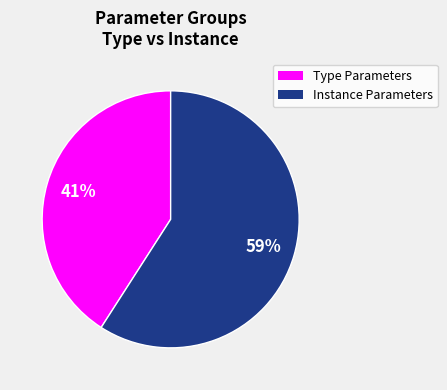

To the nearest percent, what is the average slice percentage?

50%